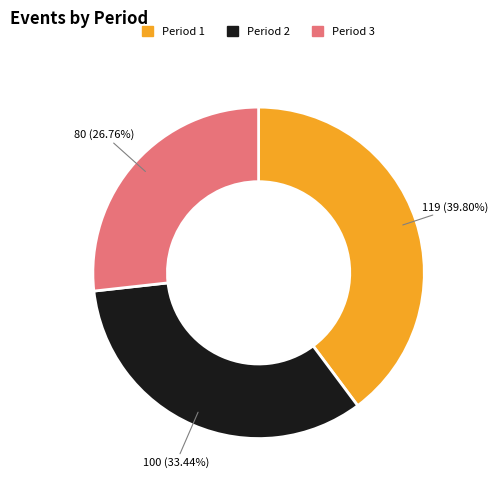

To the nearest percent, what is the average slice percentage?

33%